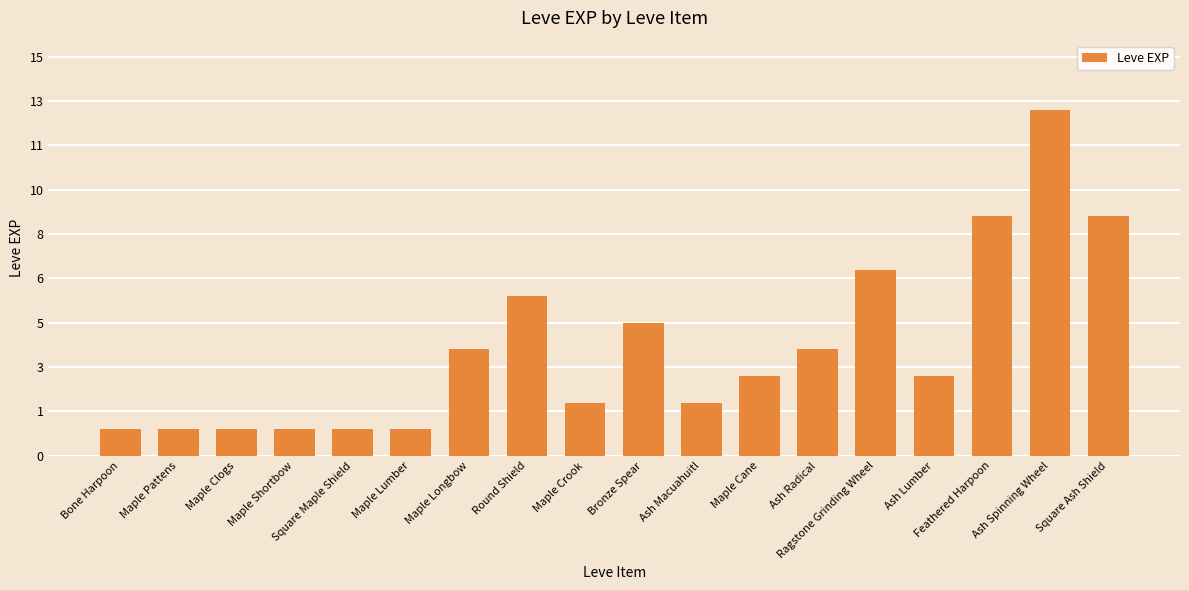

At which category does the chart reach its minimum across all series?

Bone Harpoon